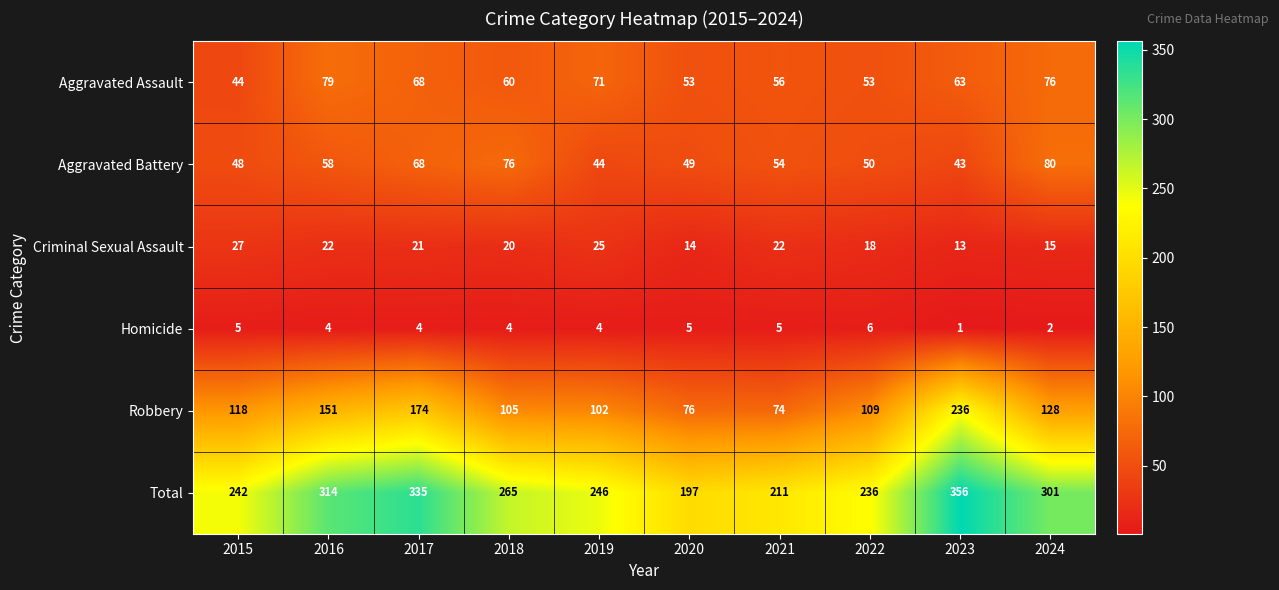

What is the difference between the second highest and second lowest values in the Homicide series?

3